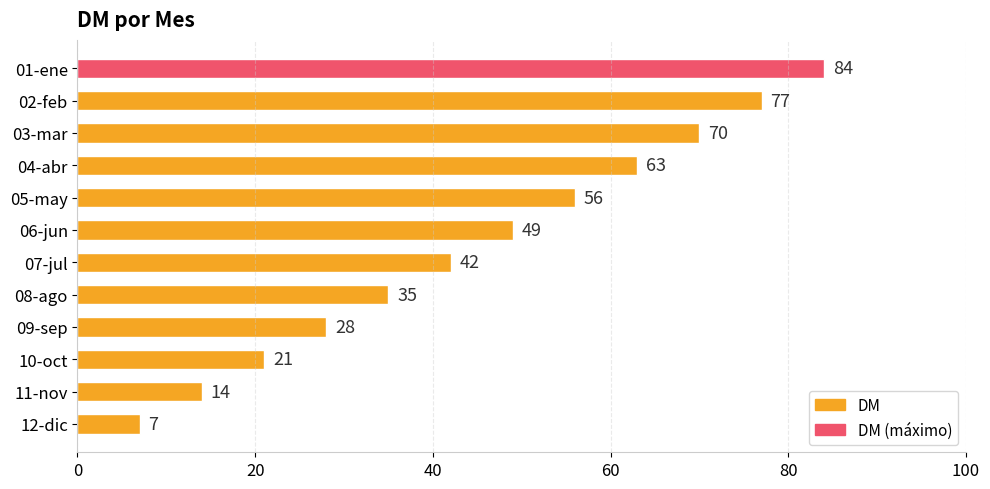

Is it true that the value at 04-abr is 63?

True